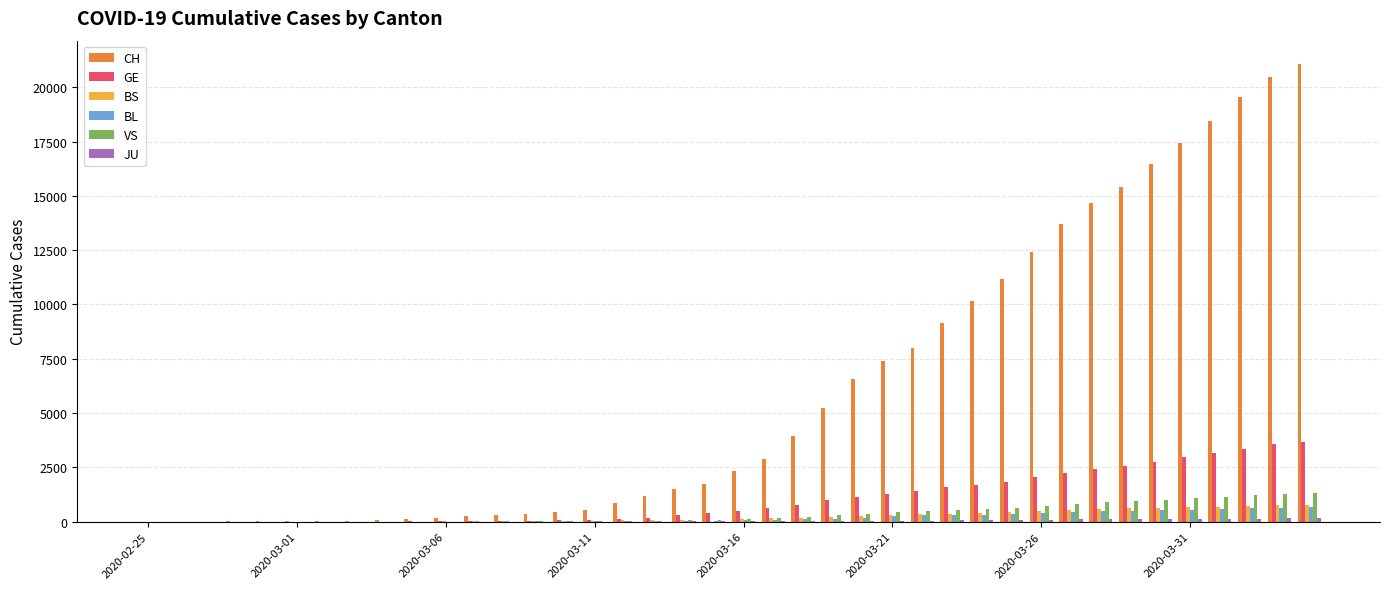

What is the highest value of the CH series?

21088